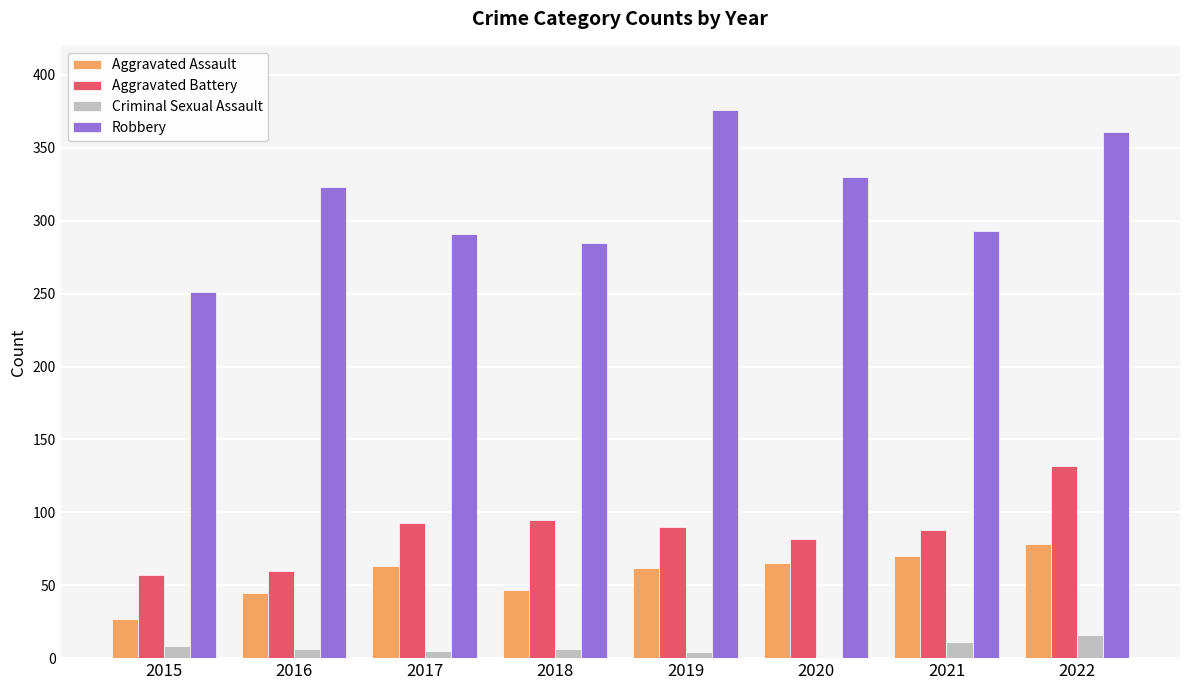

What is the maximum value shown in the chart?

376